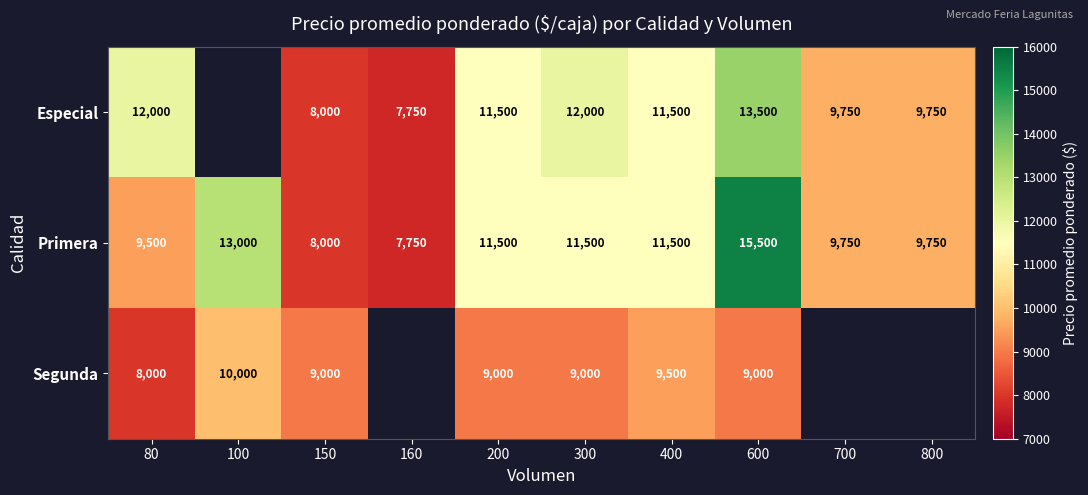

What is the total value across all series at 150?

25000